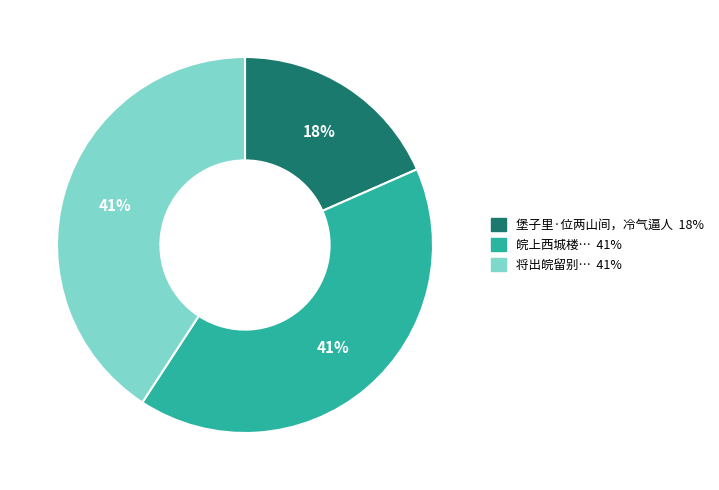

Is there any slice that represents more than half of the pie?

No